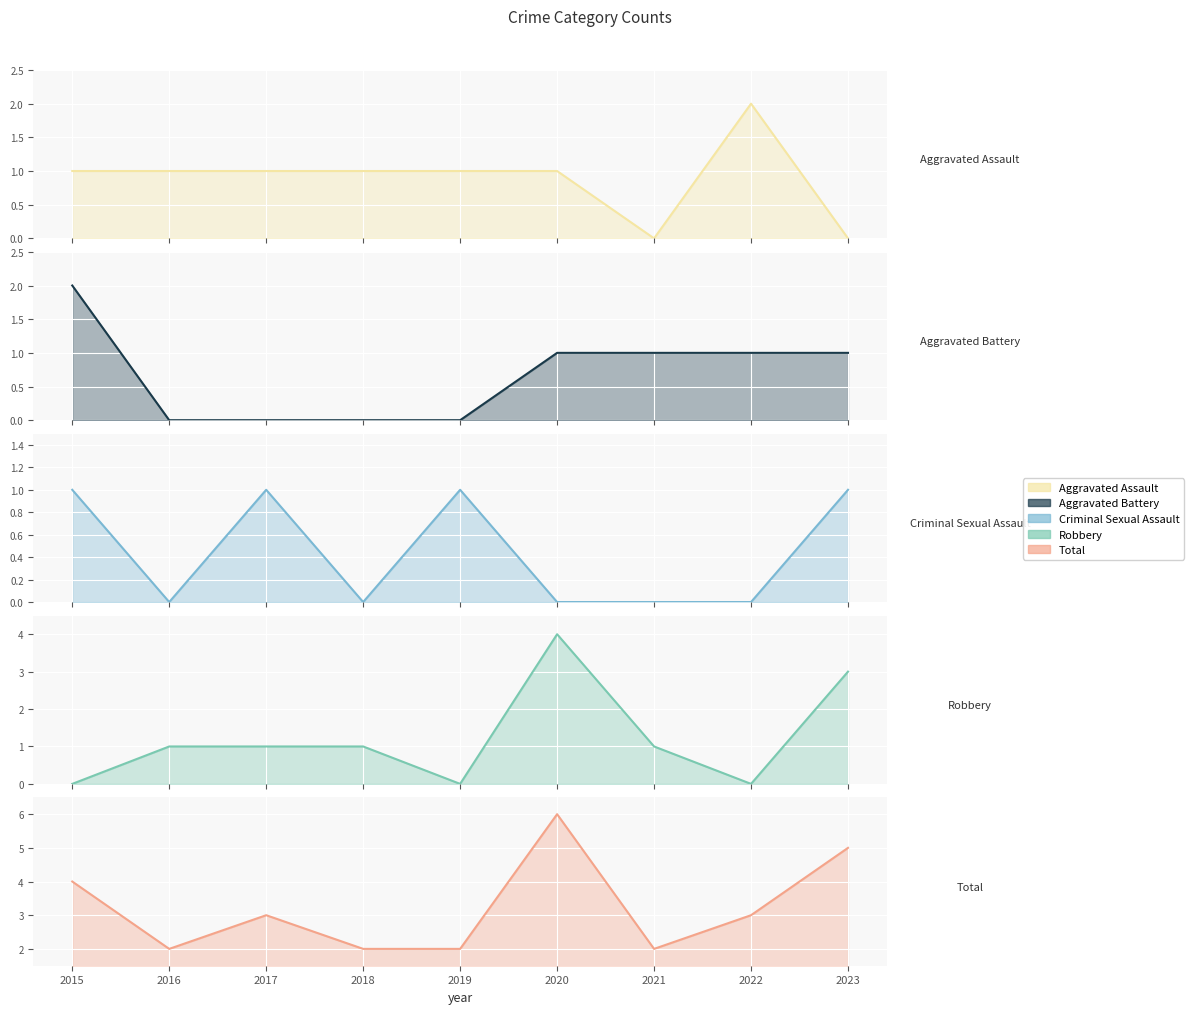

True or false: Criminal Sexual Assault and Total cross at least once.

False